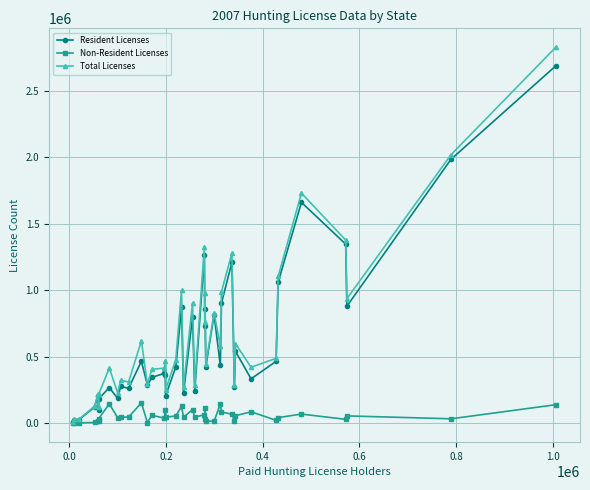

What is the maximum value for Total Licenses?

2828198